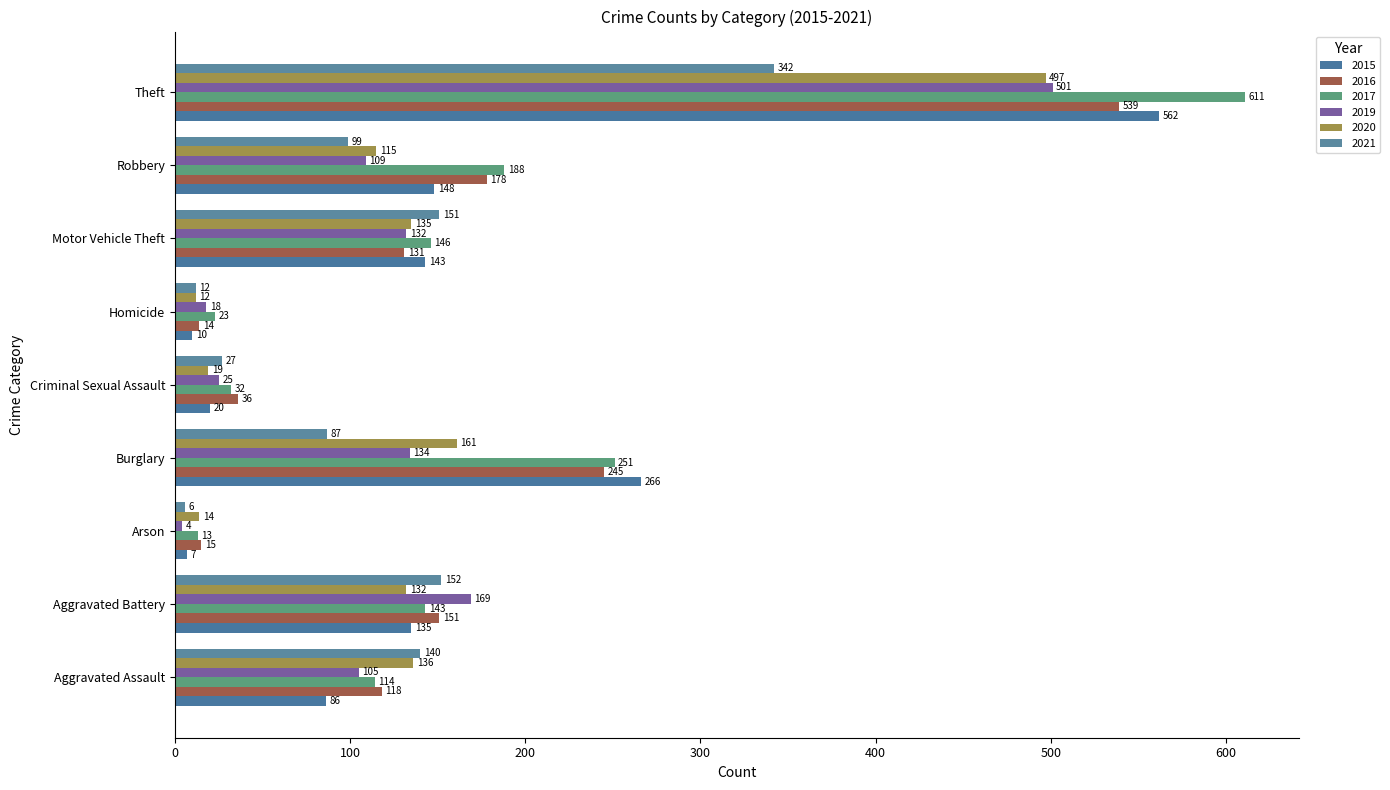

Where is 2020 nearest to the value 254?

Burglary